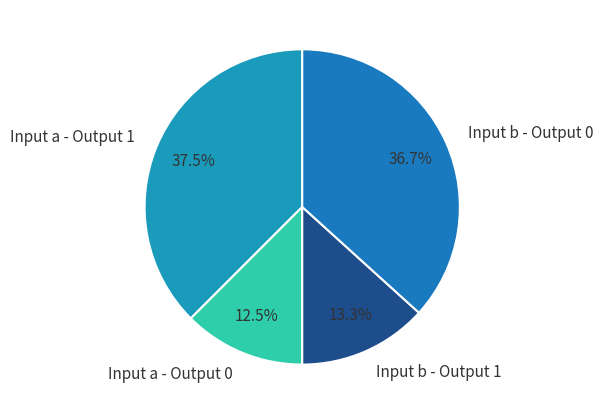

Is there a majority slice in this chart?

No